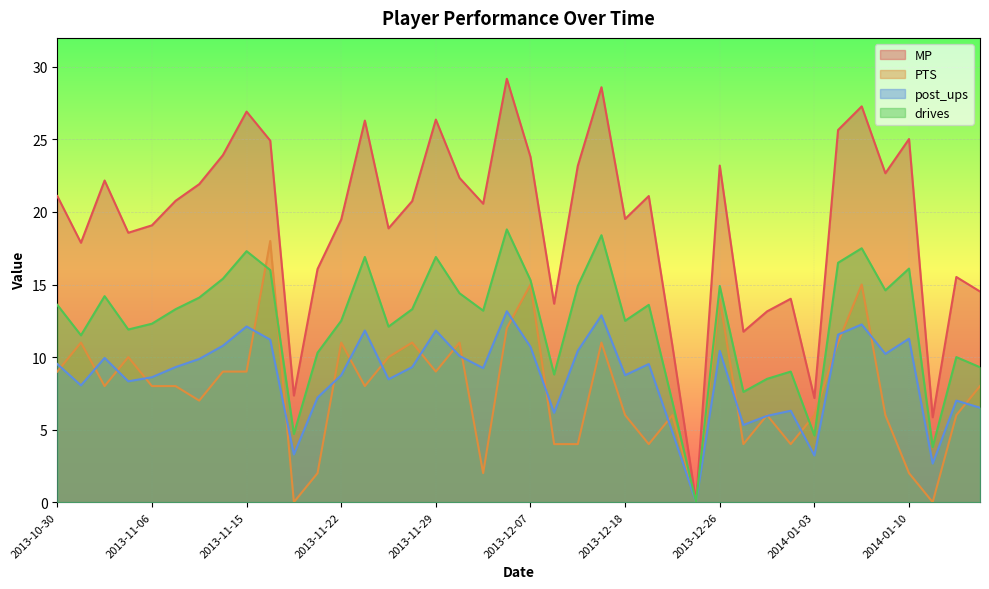

What is the value of the MP point at the 12th from the left?

16.1